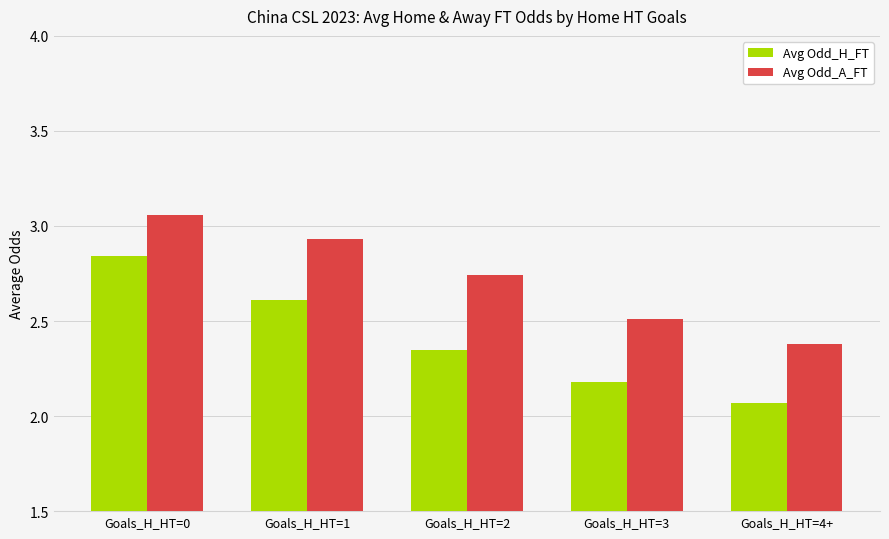

What are all the series names shown in the legend?

Avg Odd_H_FT, Avg Odd_A_FT